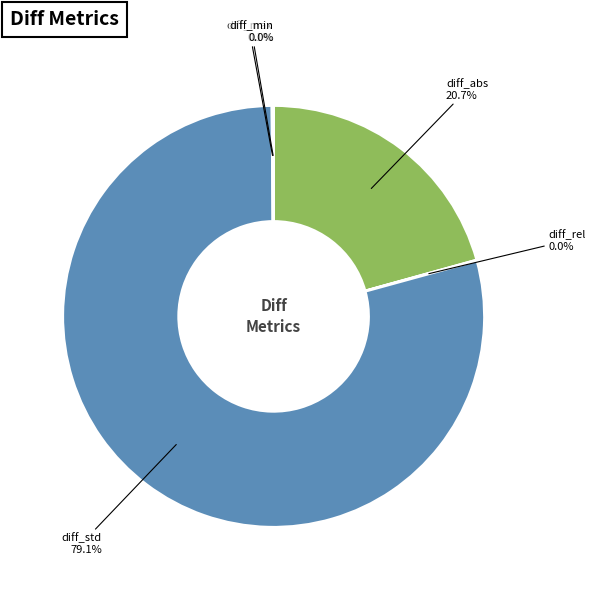

Is diff_std the majority of the pie?

Yes